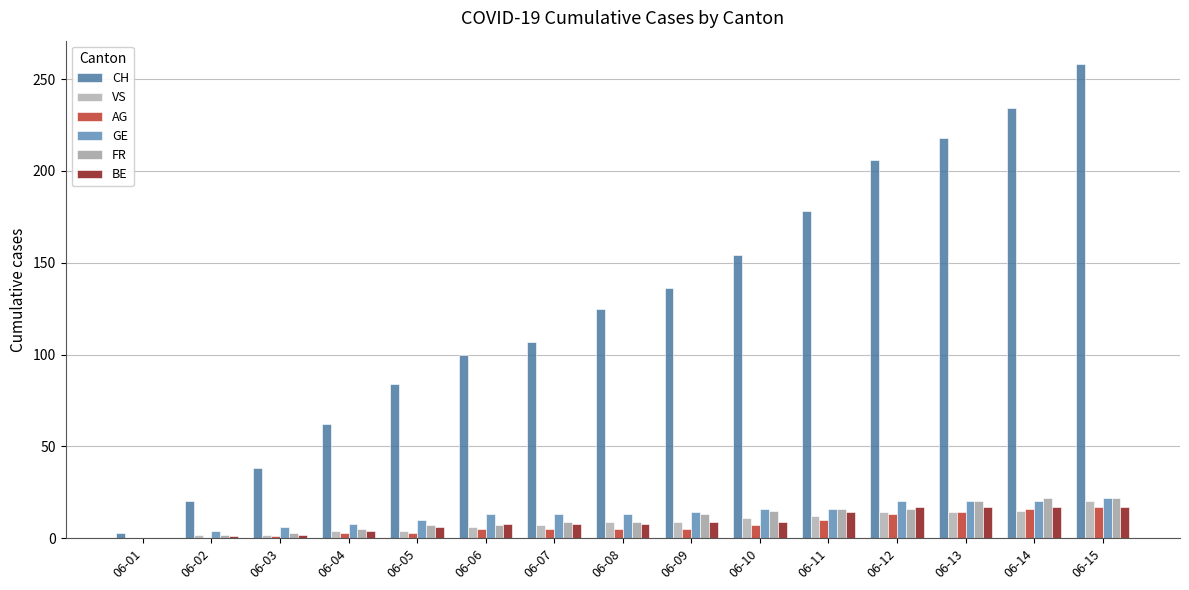

How many categories are shown in the chart?

15